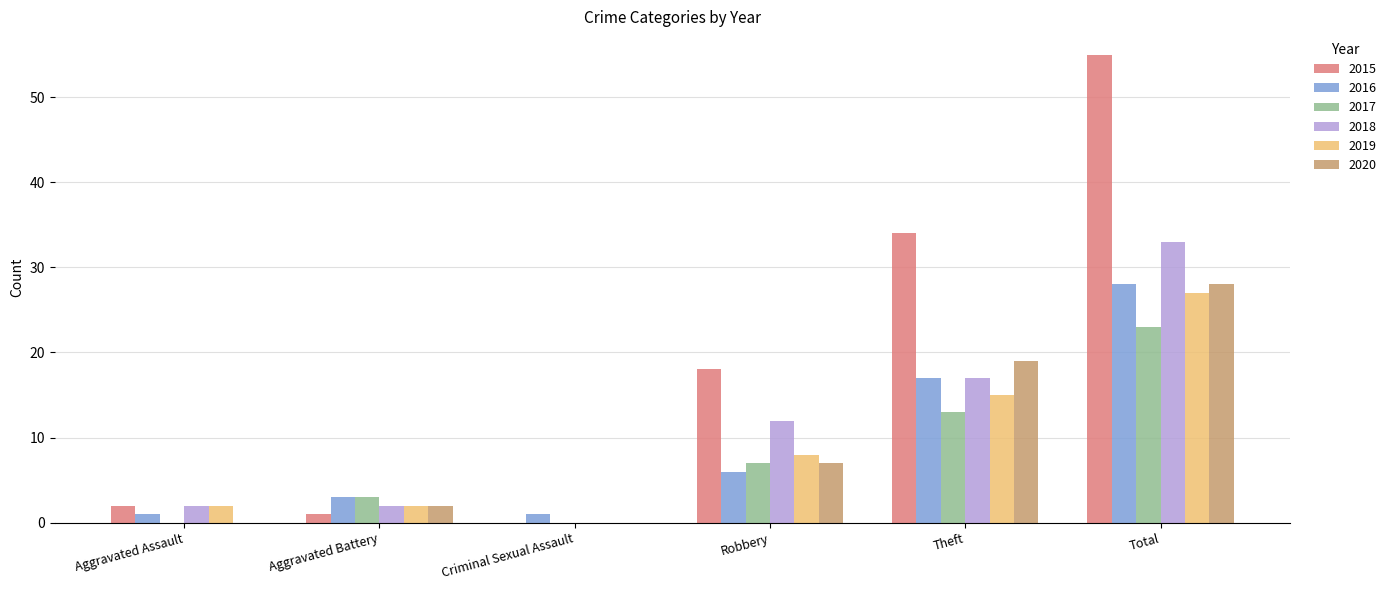

At which label does 2015 reach its peak?

Total